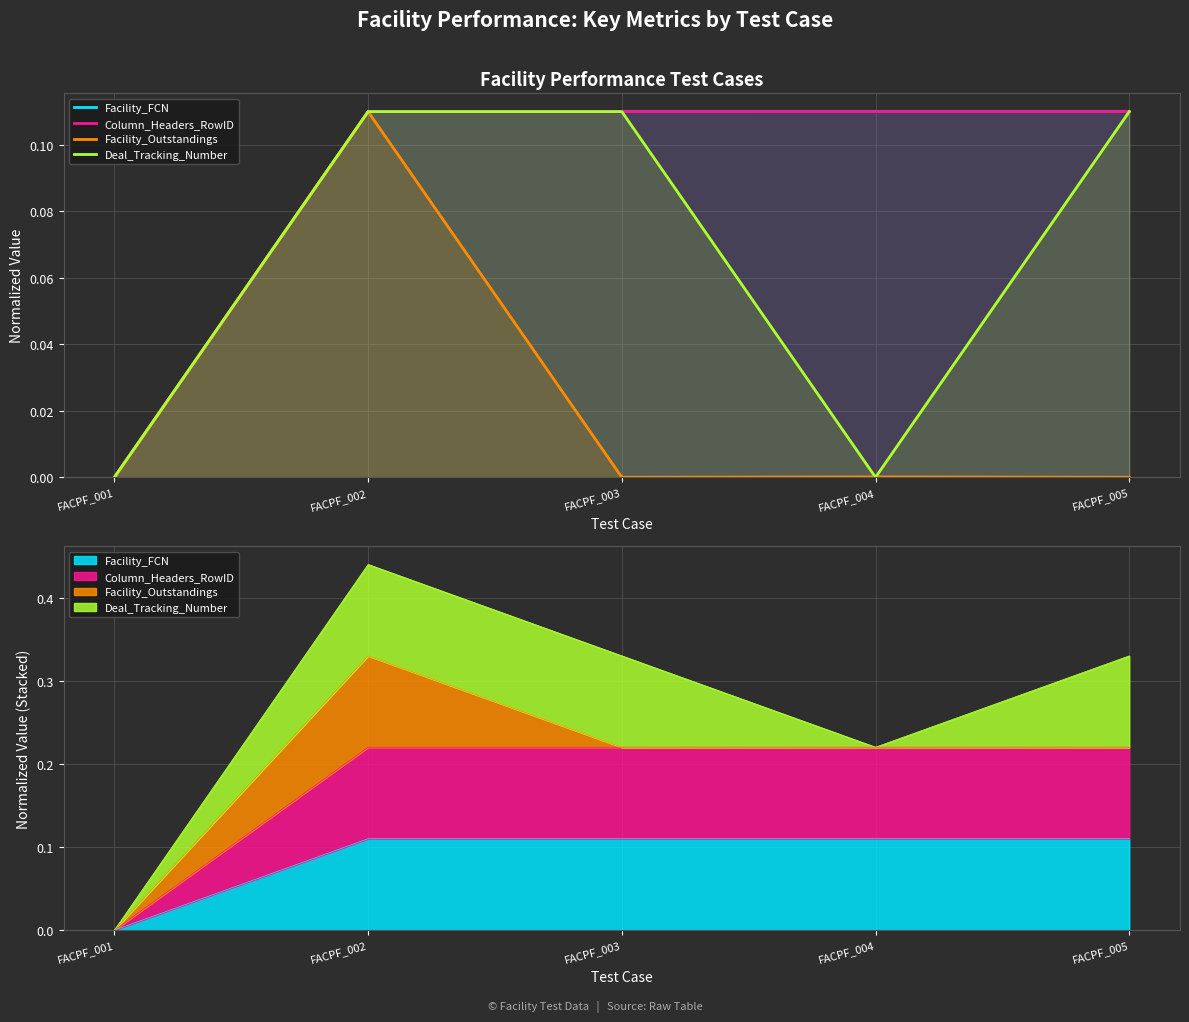

Which series has the largest total across all categories?

Column_Headers_RowID